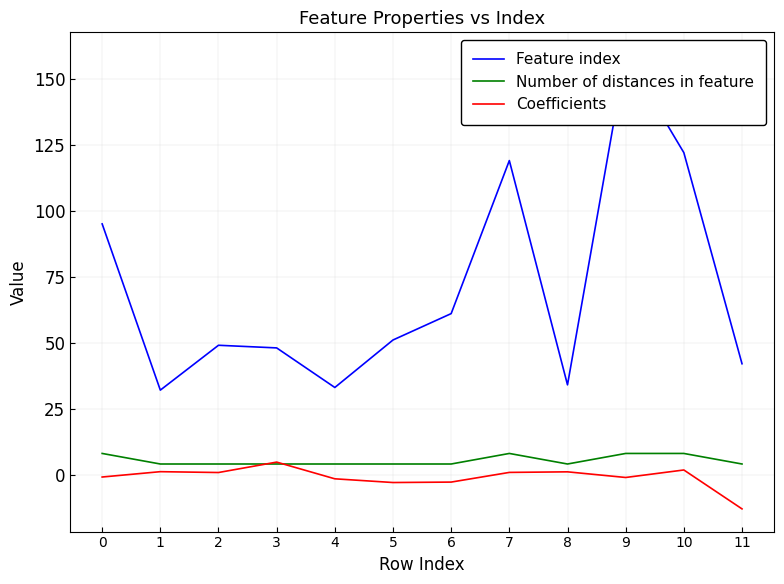

At which category is the sum across all series the highest?

9